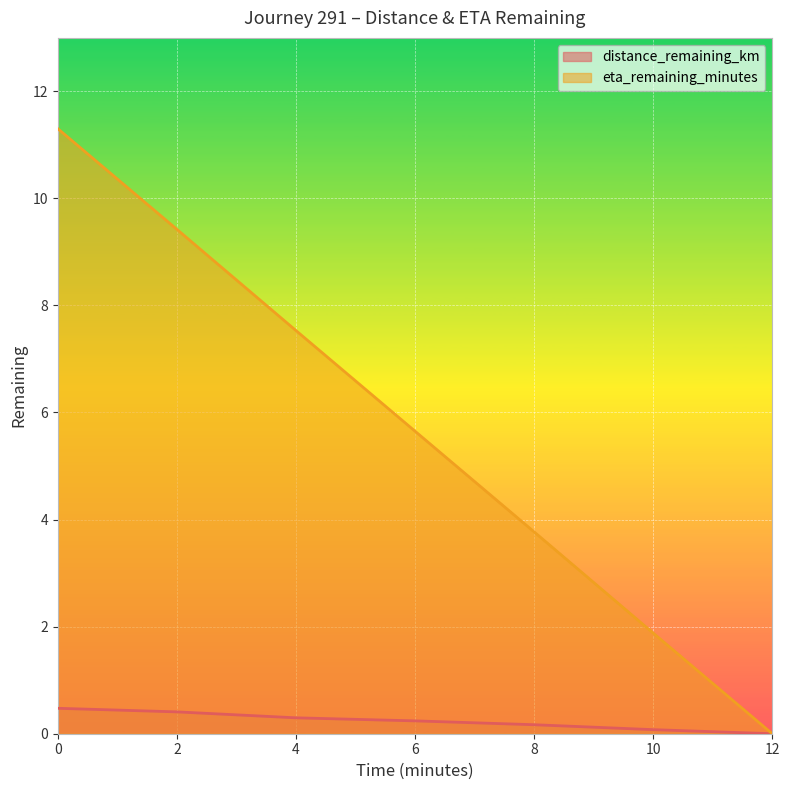

Which series has the widest spread of values?

eta_remaining_minutes